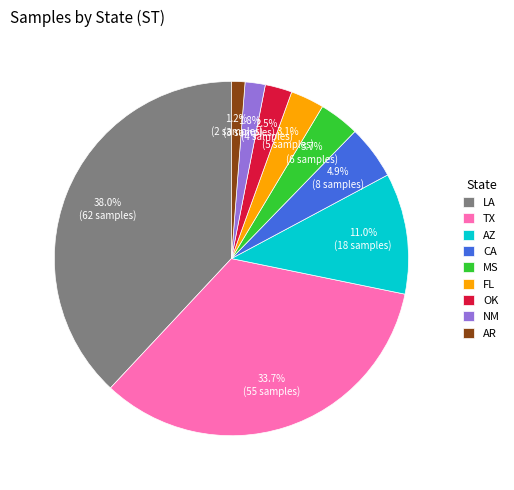

To the nearest percent, what is the difference between the AZ and TX slice percentages?

23%